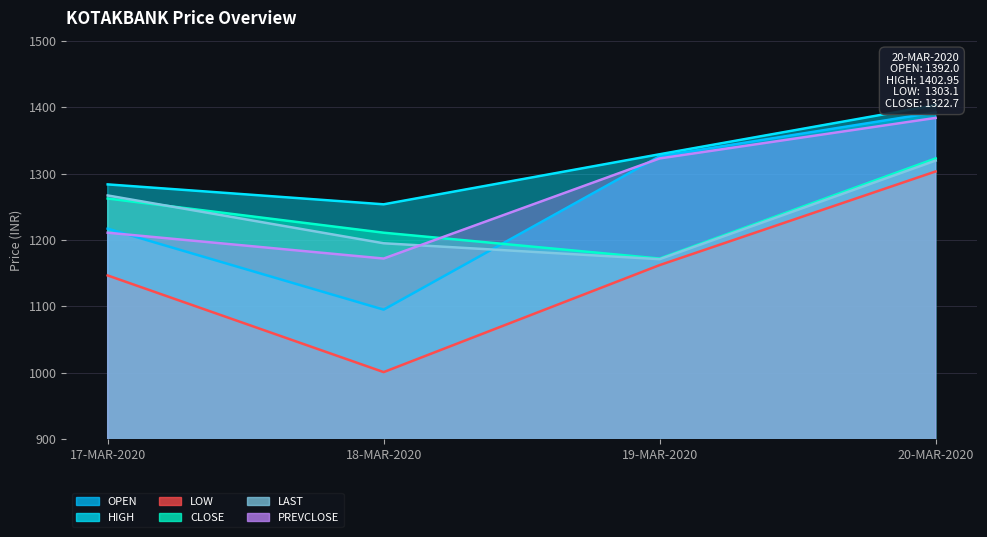

How many distinct data groups are displayed?

6